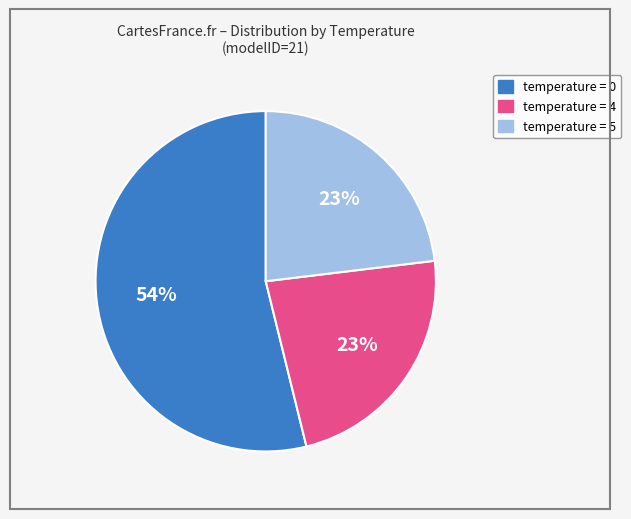

Is there any slice that represents more than half of the pie?

Yes